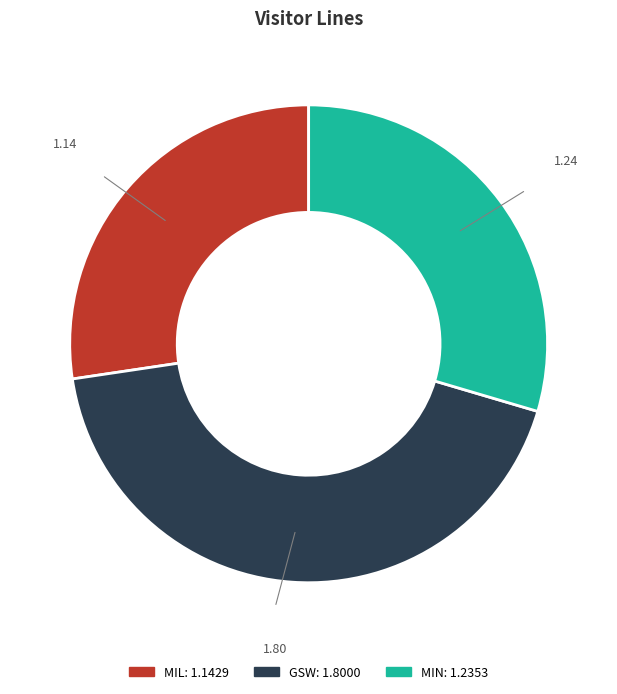

Combined, do MIN and GSW account for over 50%?

Yes